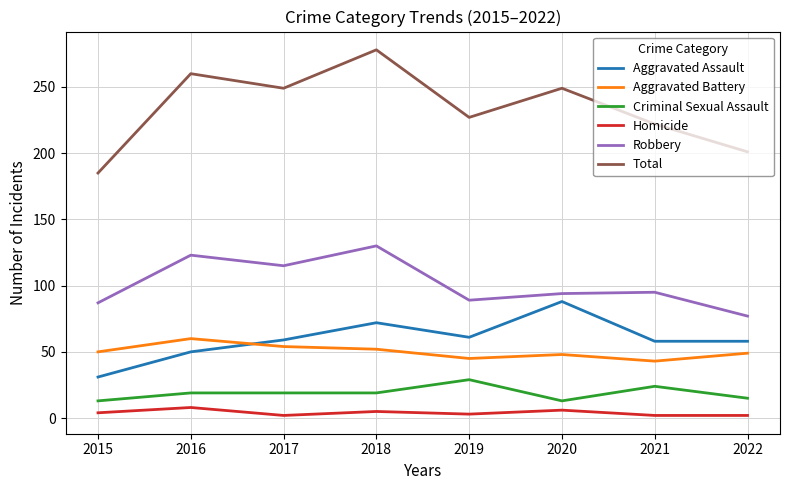

True or false: Aggravated Battery and Criminal Sexual Assault cross at least once.

False